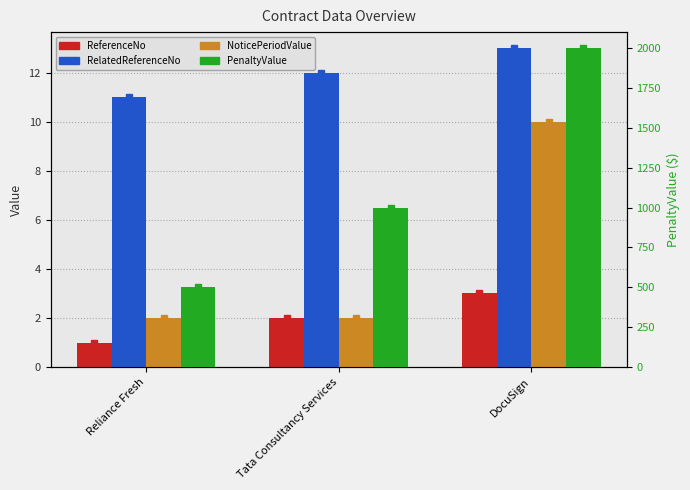

The value of RelatedReferenceNo at Reliance Fresh is 11. True or false?

True